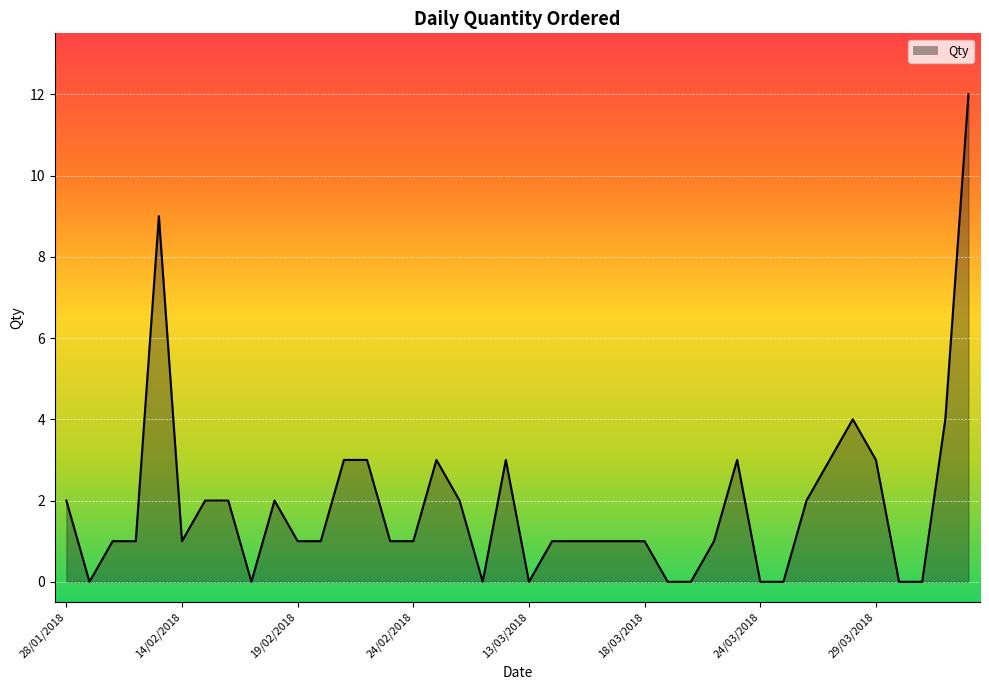

Does the chart display data point markers on the line(s)?

No